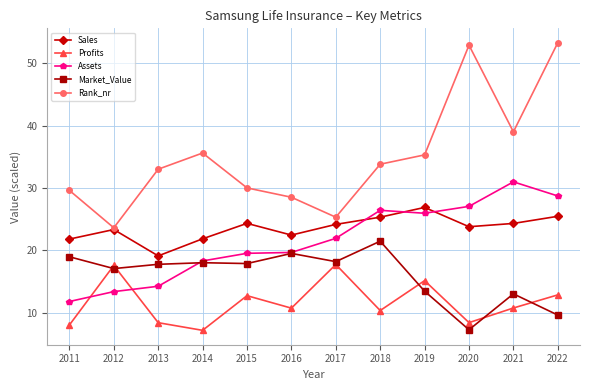

At which category is the sum across all series the highest?

2022